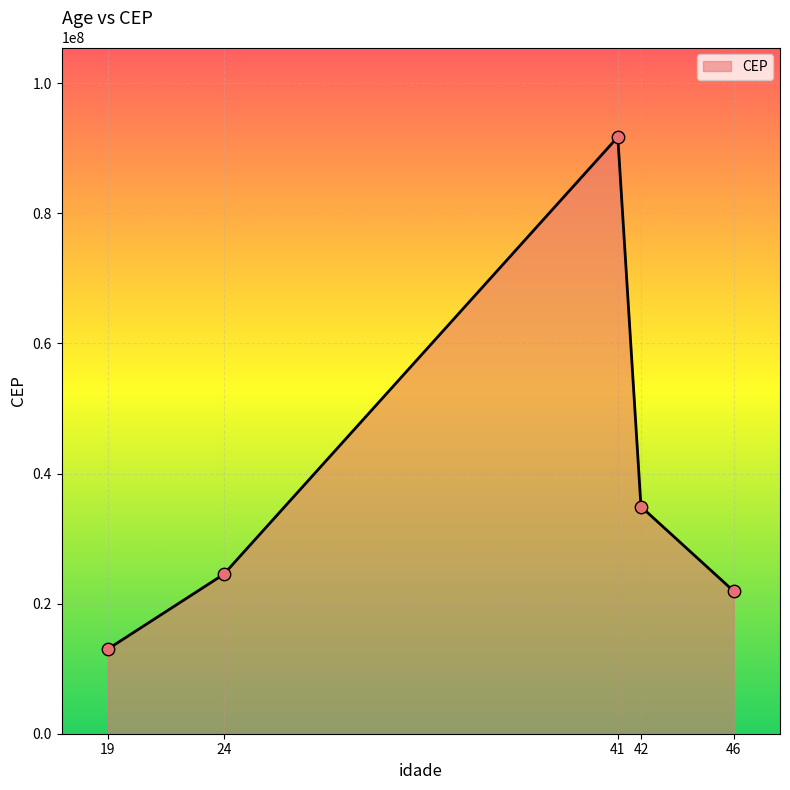

Which has a higher value, 42 or 41?

41